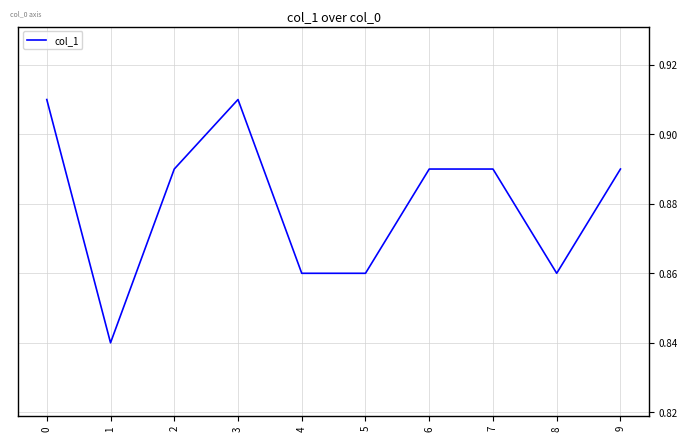

The chart shows a value of 1.4 at 2. True or false?

False